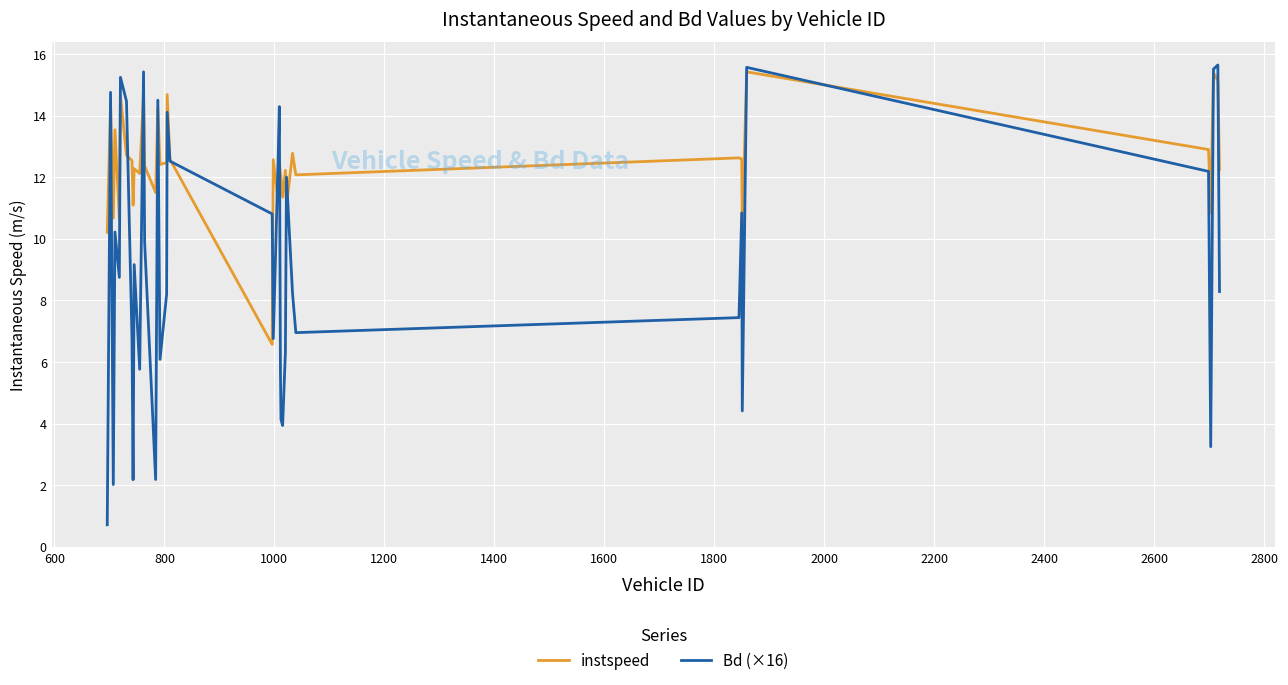

Which series has the largest total across all categories?

instspeed